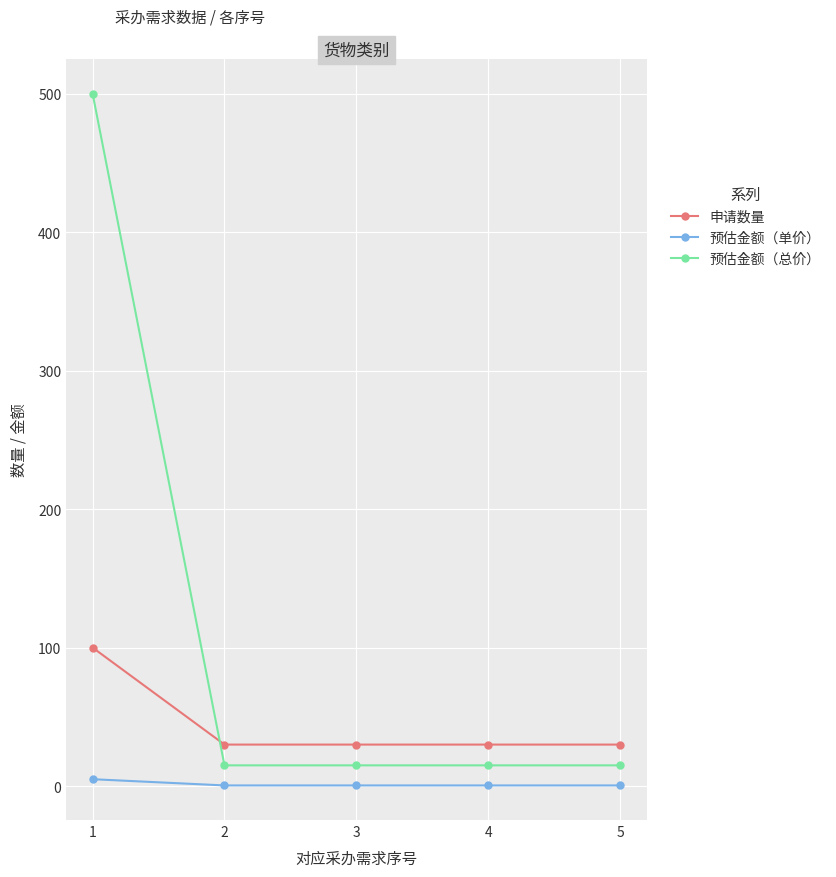

At which category does the chart reach its peak across all series?

1